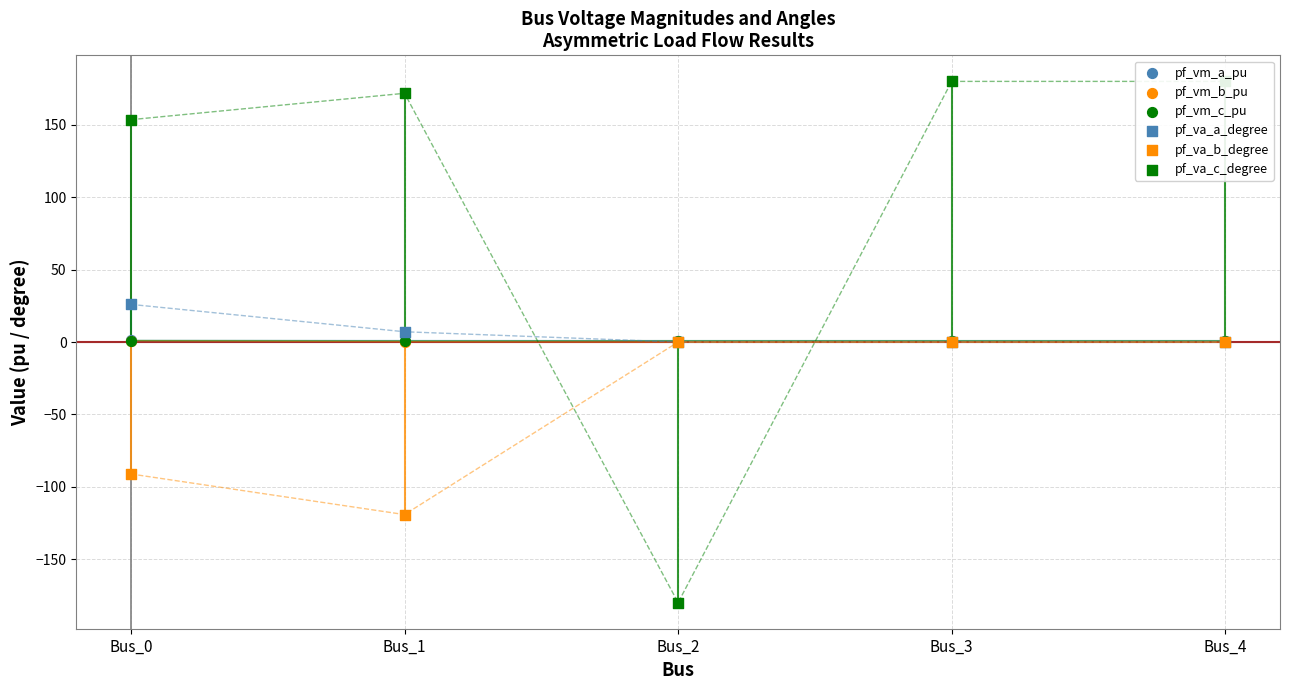

At which category is the sum across all series the highest?

Bus_3